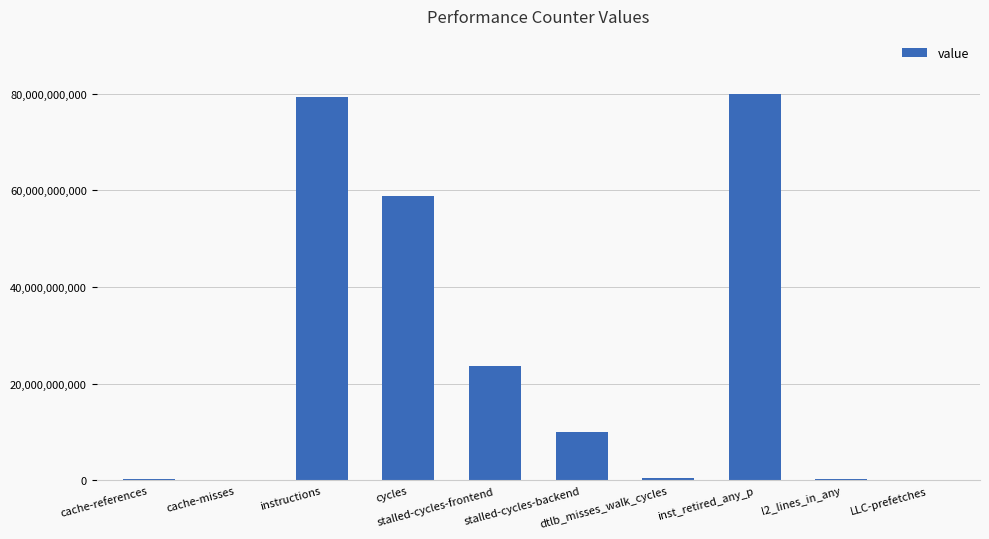

Are the bars horizontal?

No